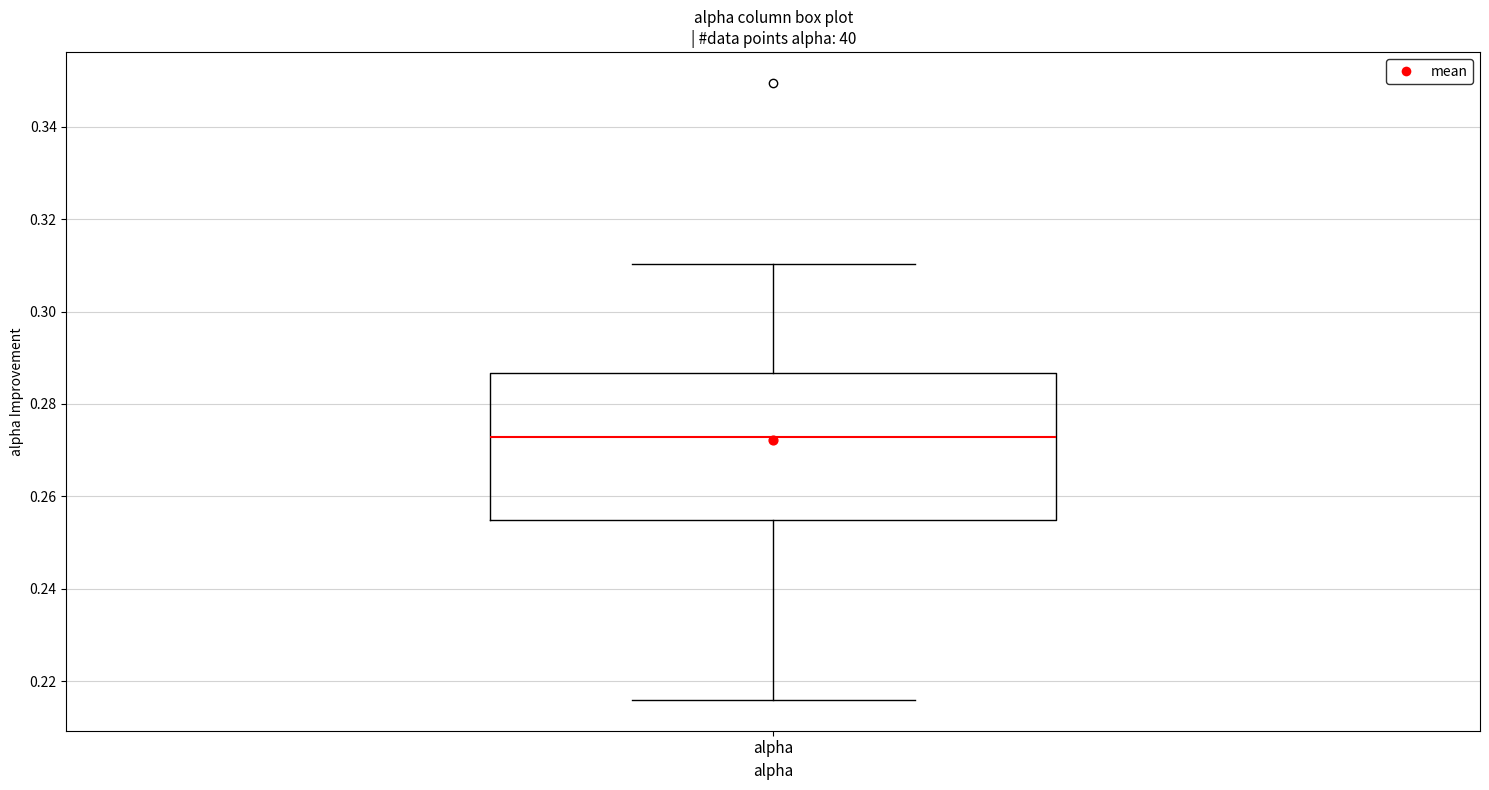

Transcribe this box plot: give where the median line is, the range the box spans, and where the two whiskers end, as read against the y-axis. The values are not printed on the chart, so give them approximately, as read against the axis.

median 0.272, box 0.254 to 0.286, whiskers 0.216 to 0.310